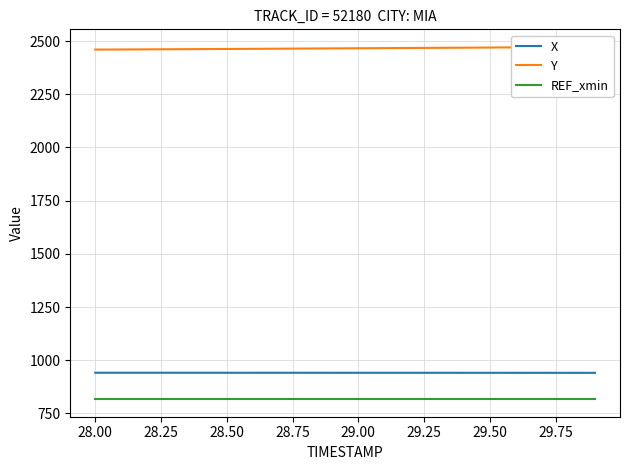

True or false: REF_xmin and X cross at least once.

False